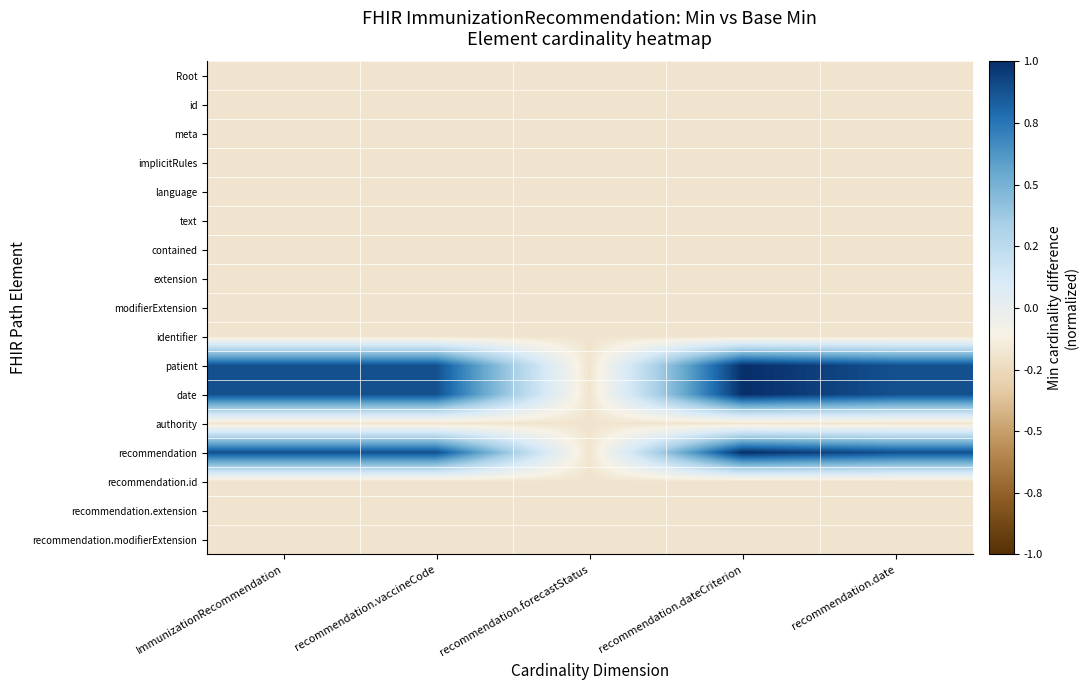

Which label corresponds to the smallest value in the chart?

ImmunizationRecommendation